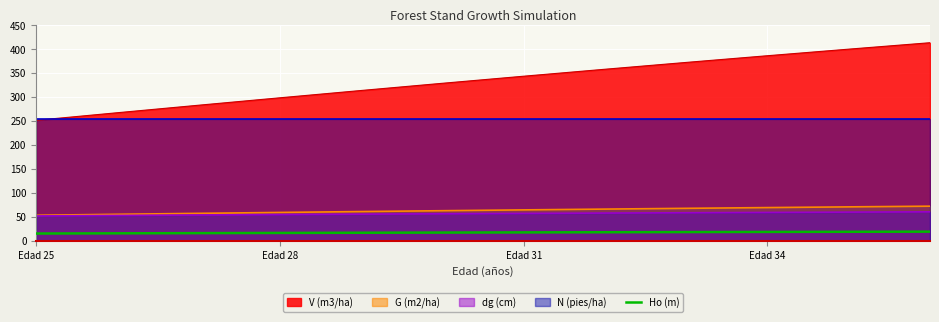

What is the highest value of the dg (cm) series?

60.0